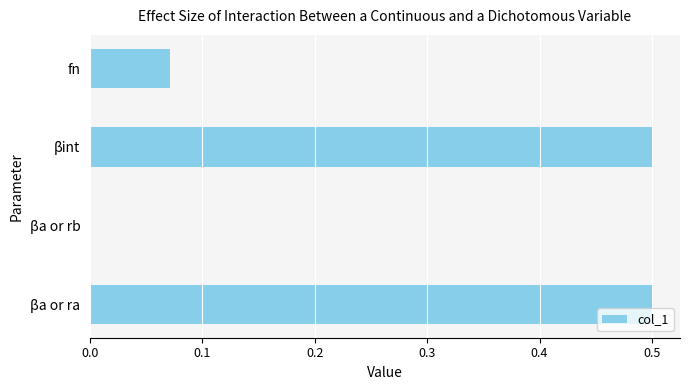

Which has a higher value, fn or βint?

βint